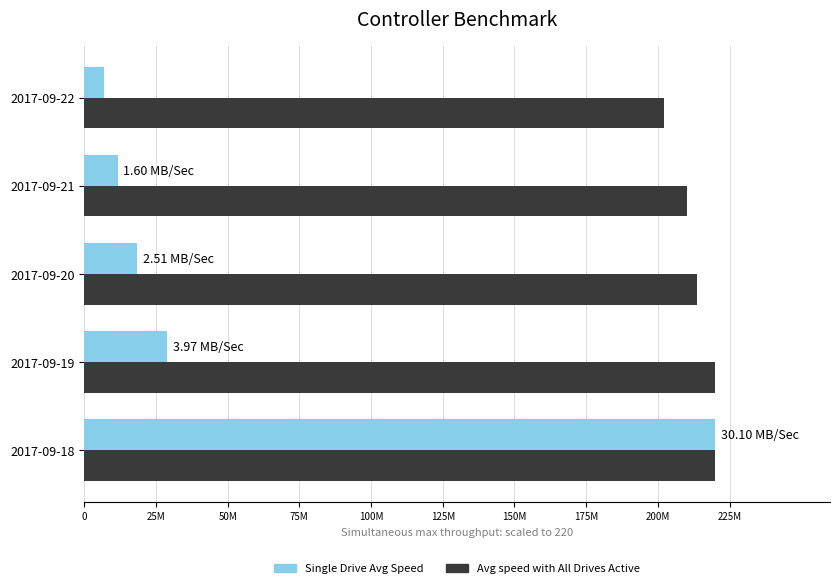

Reading left to right, list all the values displayed in this chart.

Avg speed with All Drives Active: 219.9	220.0	213.5	210.3	202.3
Single Drive Avg Speed: 220.0	29.0	18.4	11.7	6.9